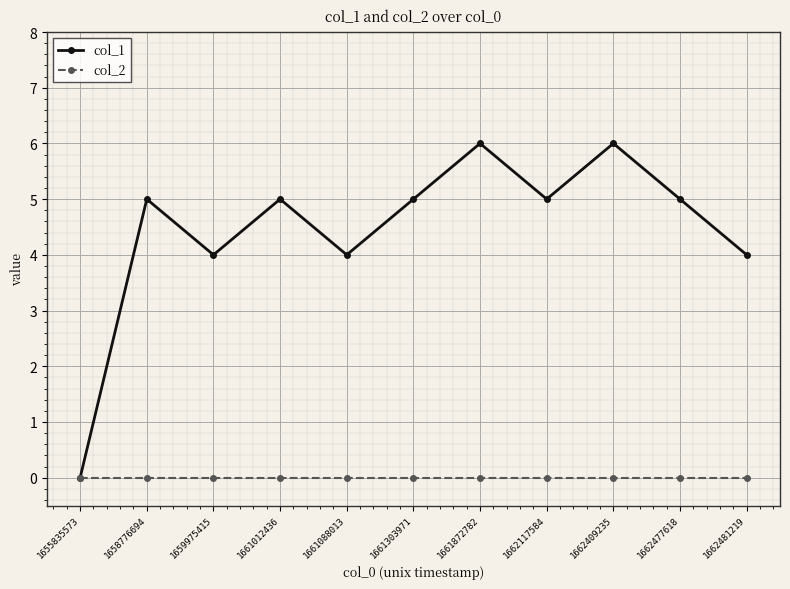

Reading left to right, extract all data points from this chart.

col_1: 1655835573=0	1658776694=5	1659975415=4	1661012436=5	1661088013=4	1661303971=5	1661872782=6	1662117584=5	1662409235=6	1662477618=5	1662481219=4
col_2: 1655835573=0	1658776694=0	1659975415=0	1661012436=0	1661088013=0	1661303971=0	1661872782=0	1662117584=0	1662409235=0	1662477618=0	1662481219=0